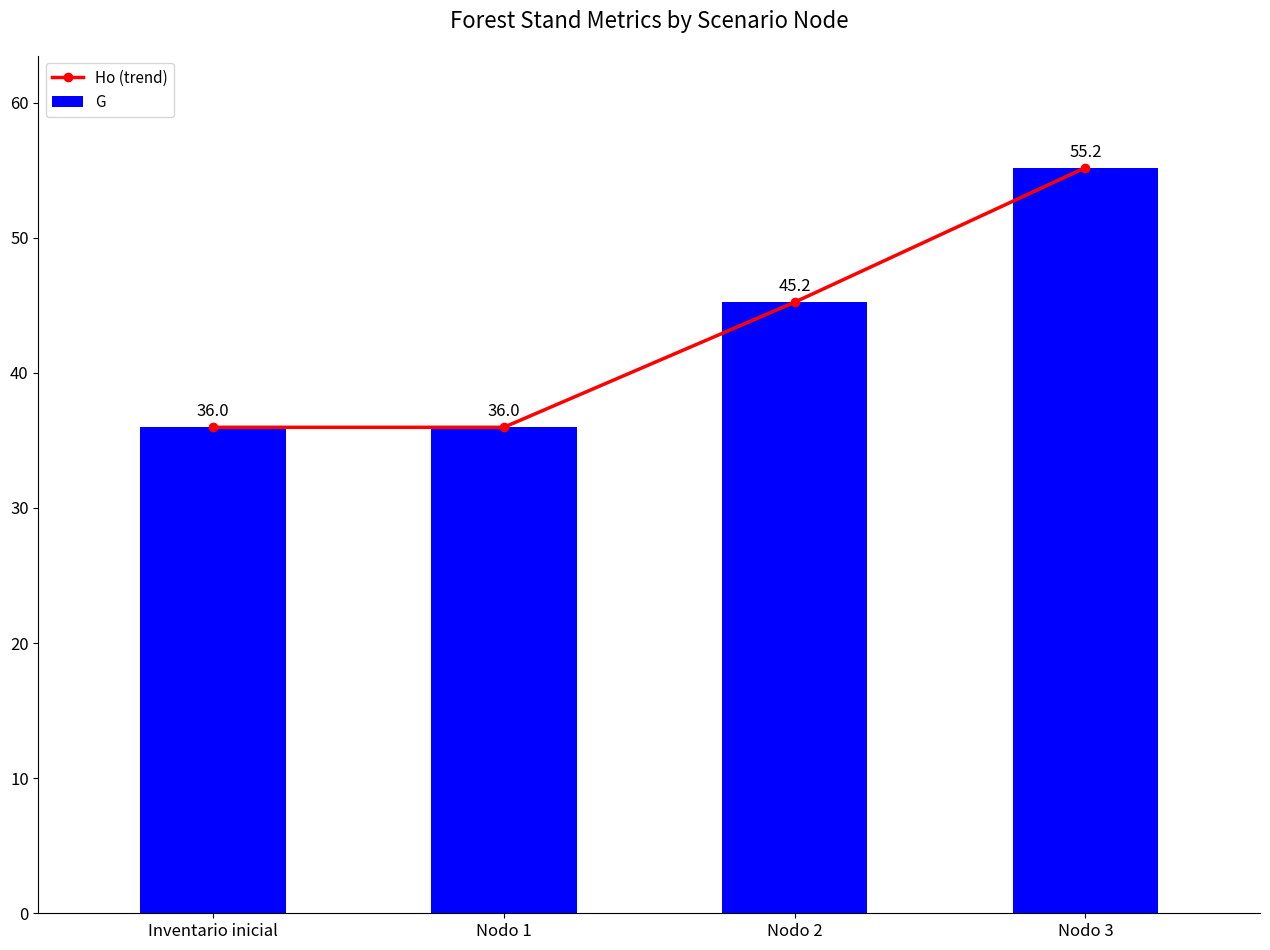

What is the average value of the G series?

43.1